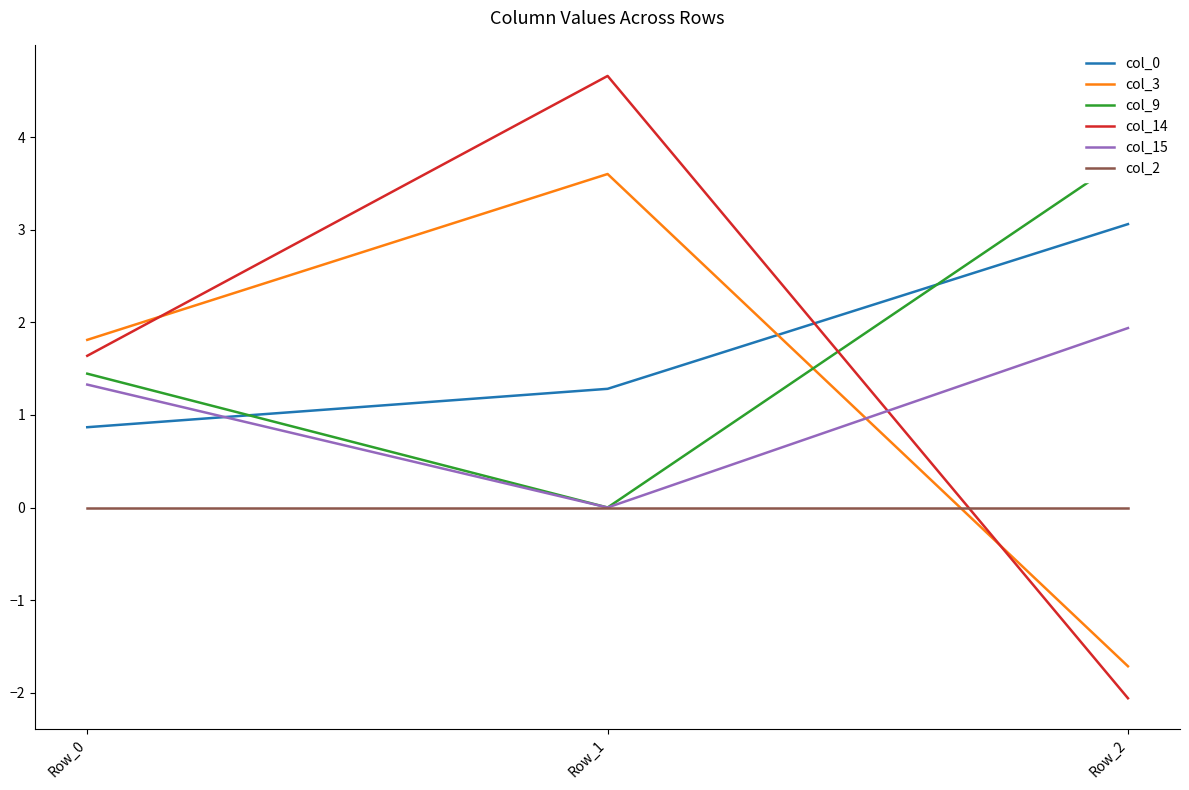

How many lines are shown in the chart?

6